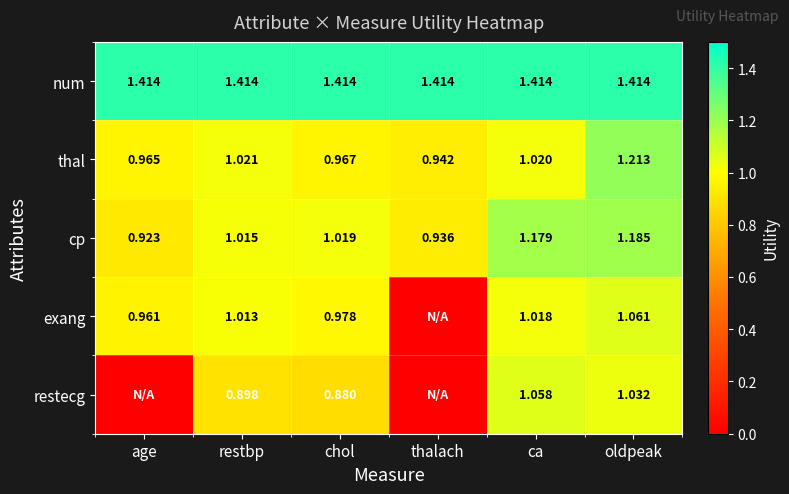

At which label does thal first exceed 1?

restbp